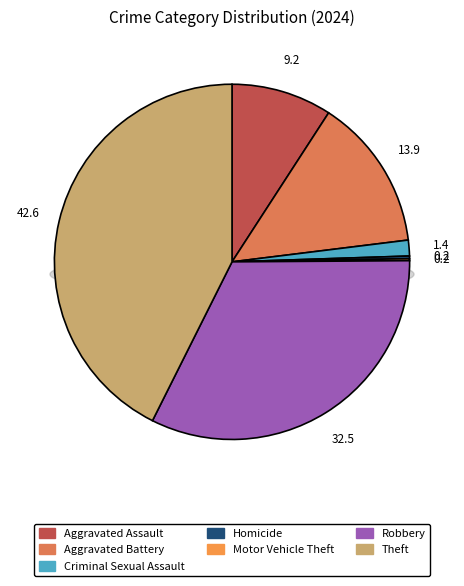

Is it true that Aggravated Battery is 25% of the pie?

False